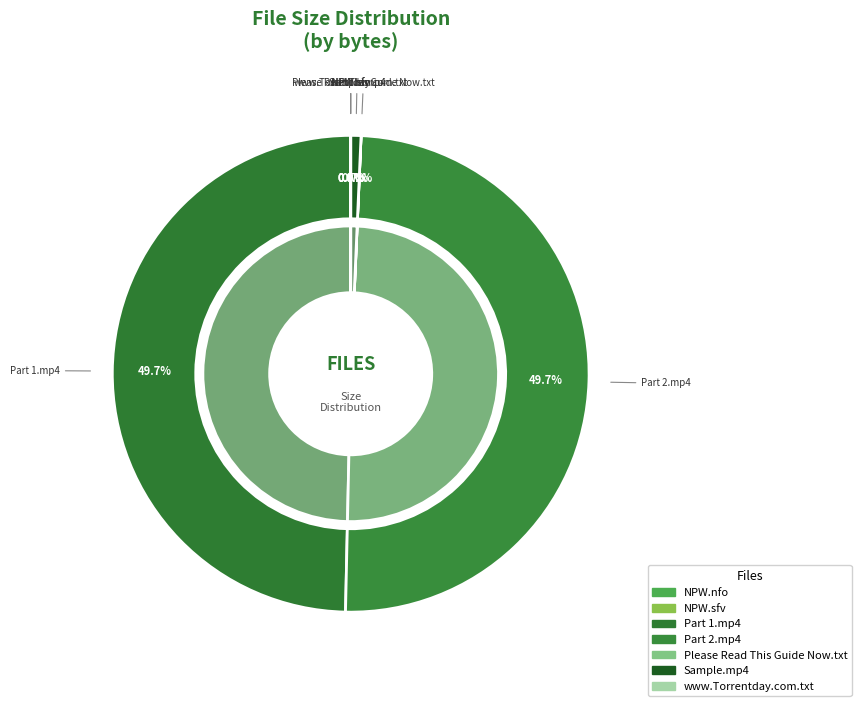

To the nearest percent, what is the difference between the largest and smallest slice percentages?

50%